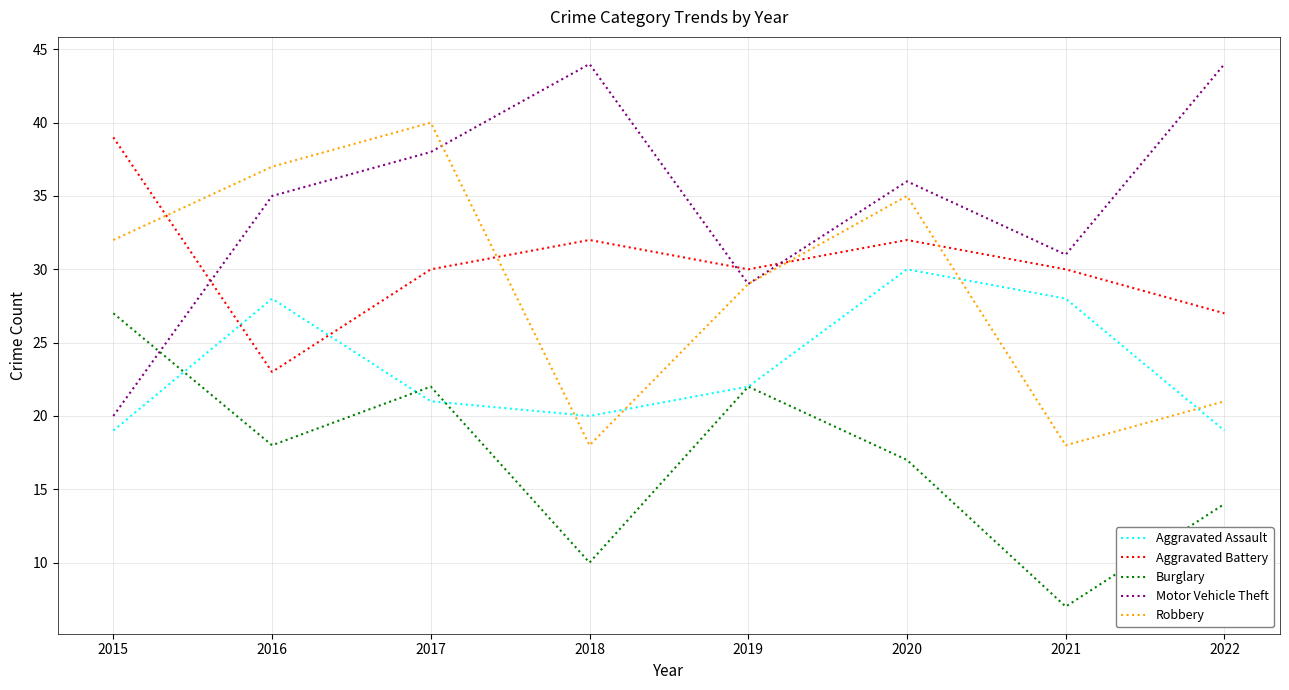

Does the chart have visible grid lines?

Yes